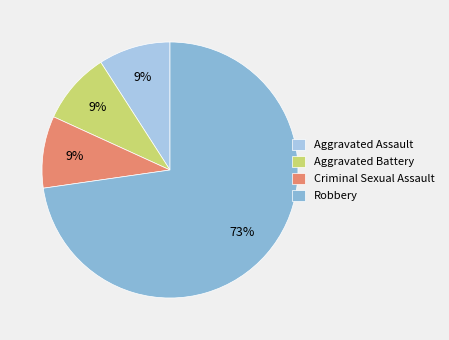

Count the number of slices in the pie.

4